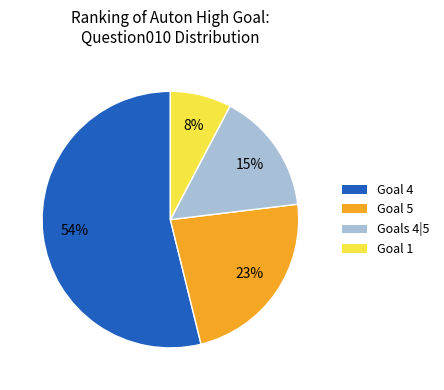

To the nearest percent, what is the average slice percentage?

25%